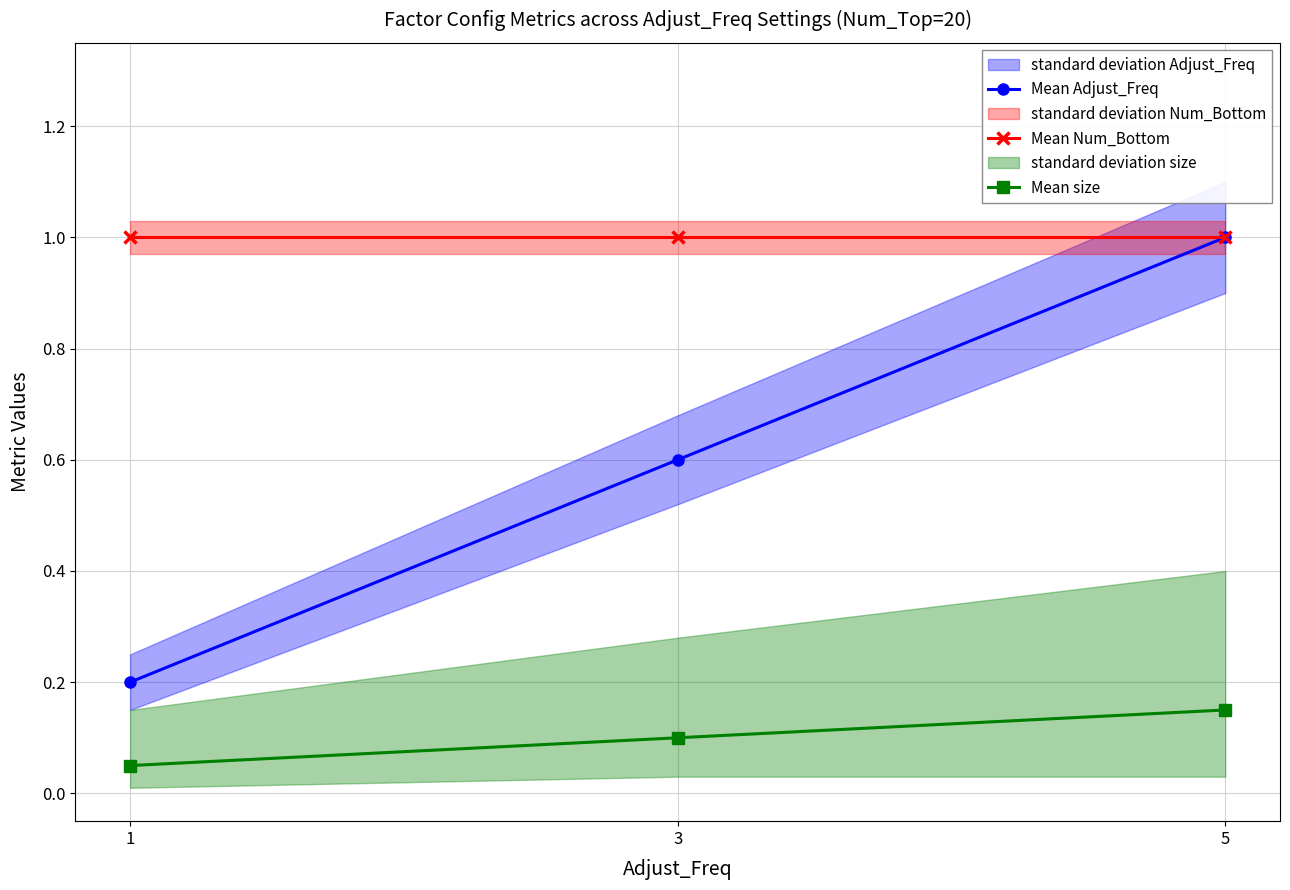

Which series has the largest total across all categories?

Mean Num_Bottom